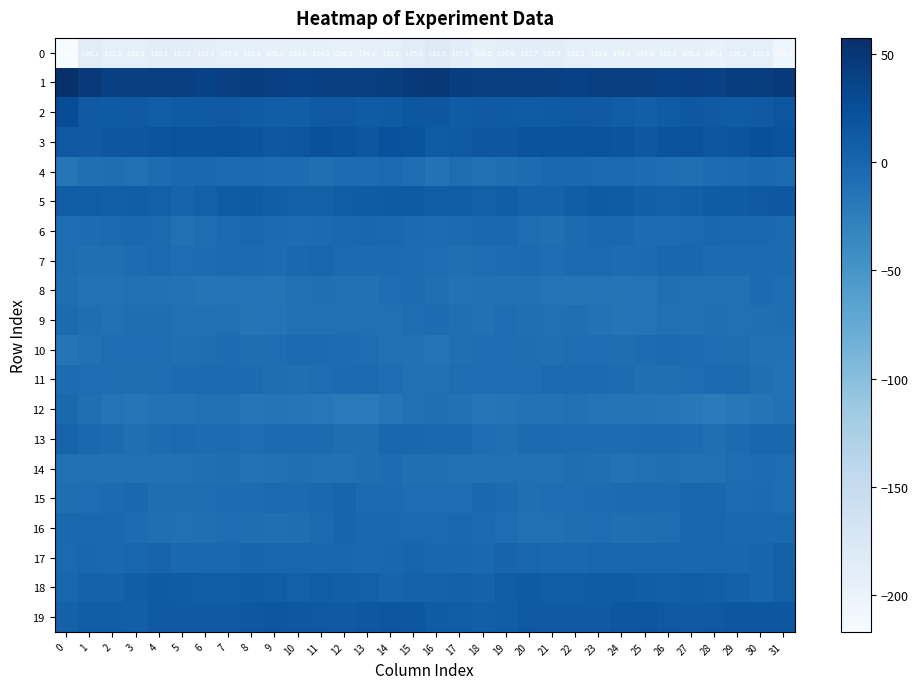

What is the difference between the 2 values at 23 and 4?

3.1